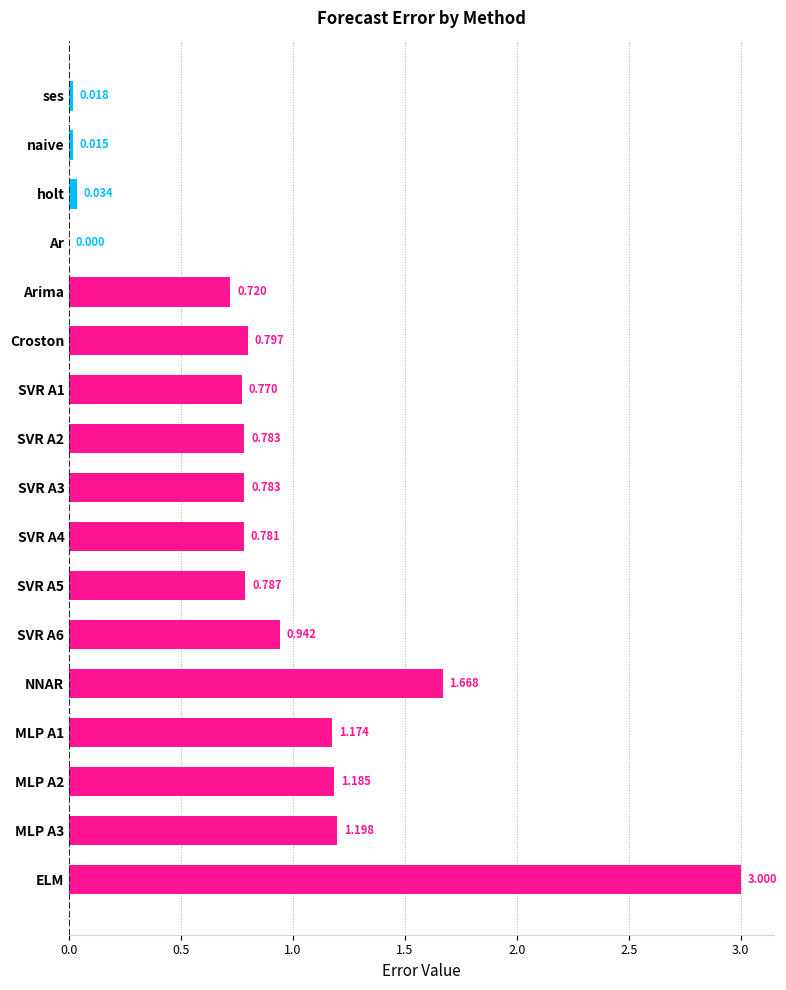

Which label corresponds to the largest value in the chart?

ELM